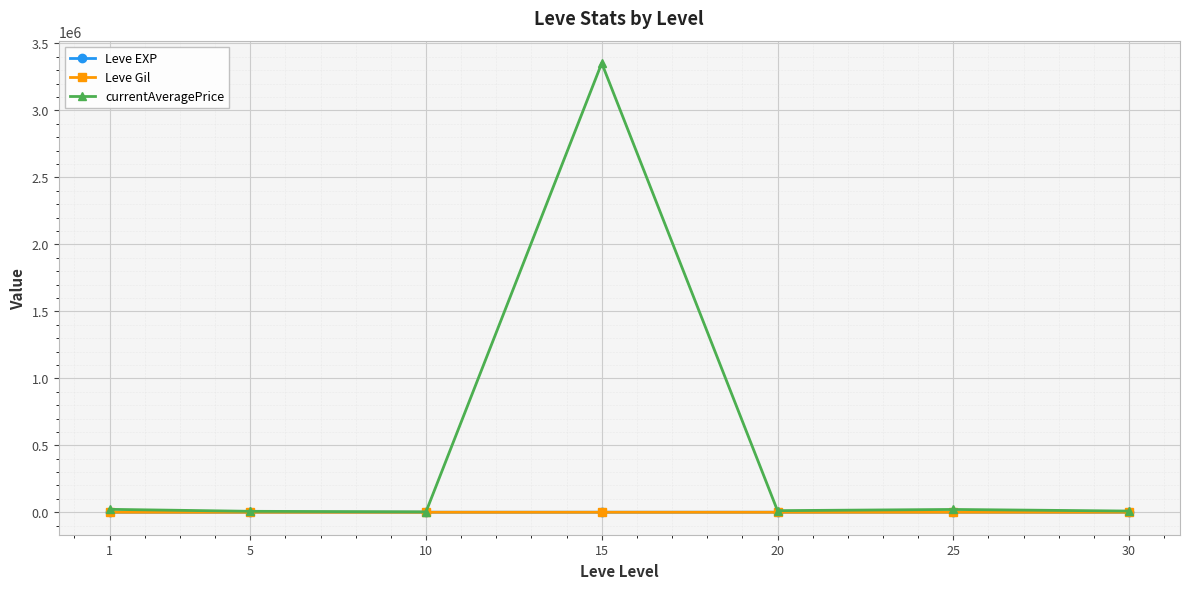

Which series has the largest total across all categories?

currentAveragePrice